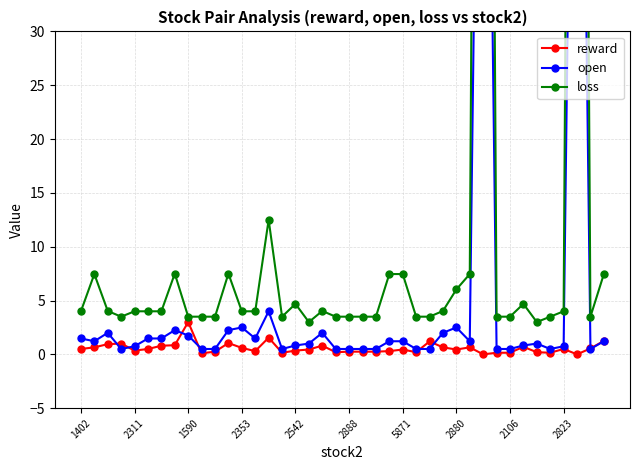

At how many categories does at least one series exceed 23?

2